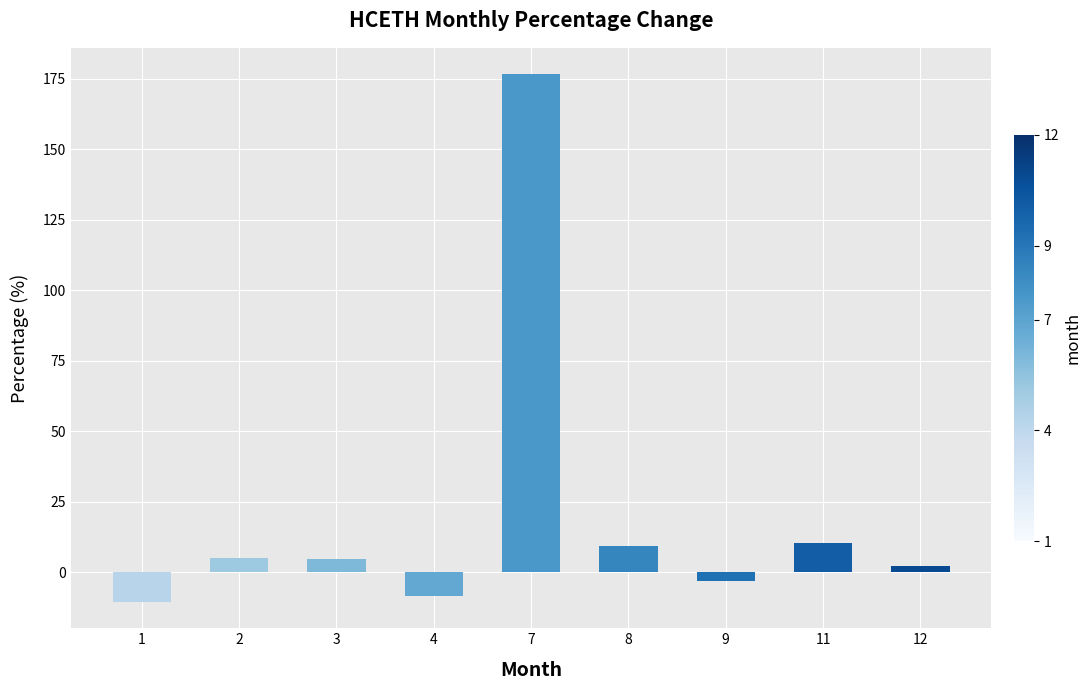

The chart shows a value of 48.7 at 7. True or false?

False